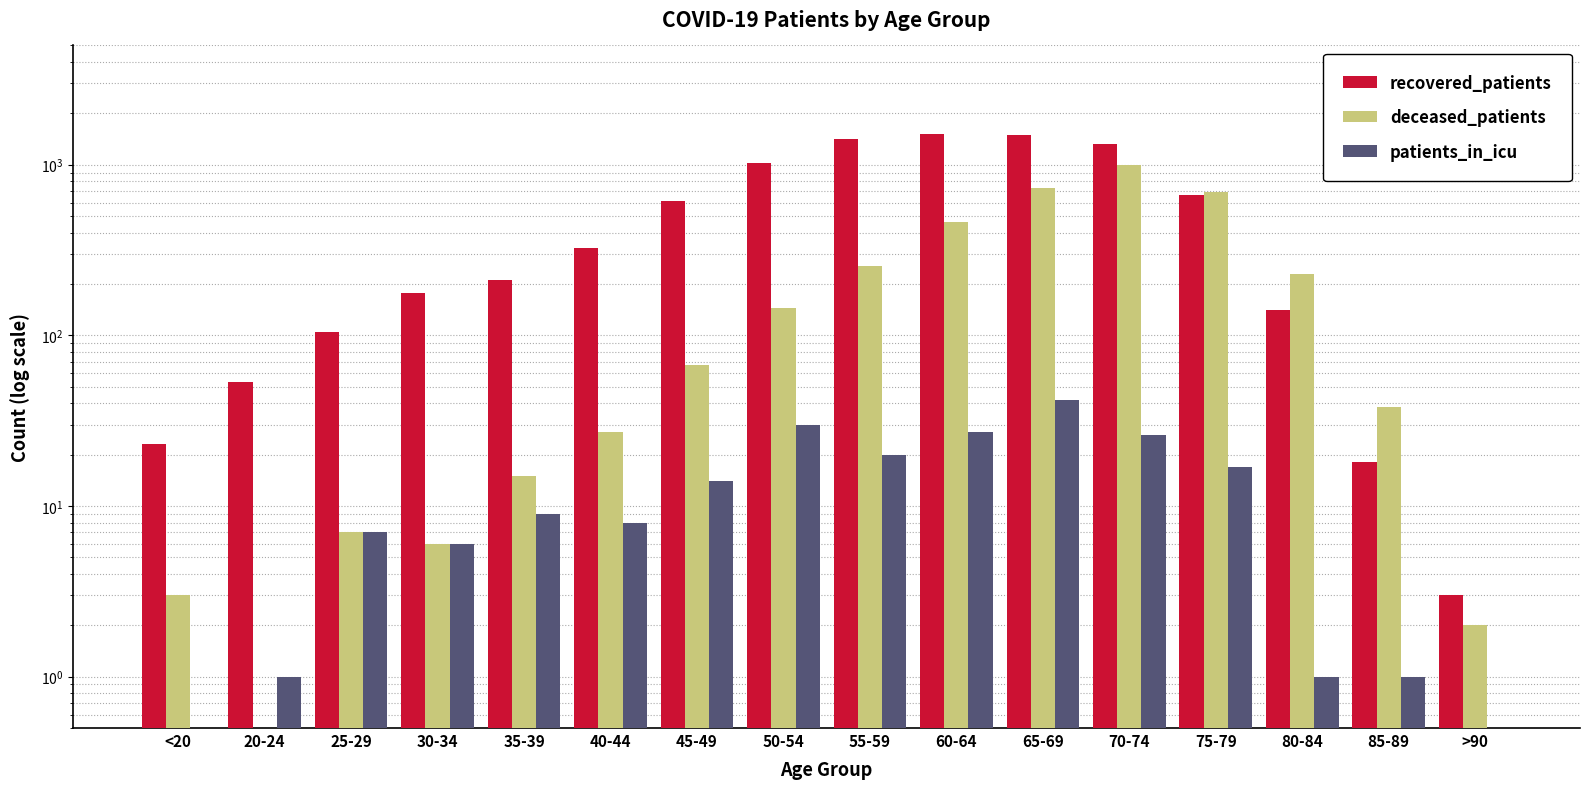

The value of recovered_patients at <20 is 13.2. True or false?

False